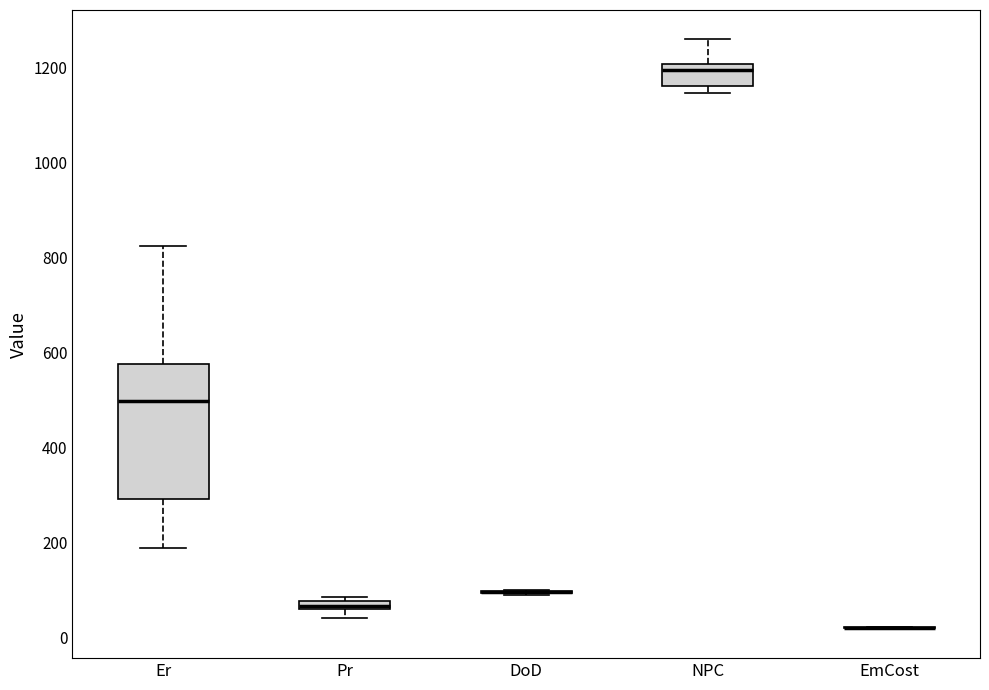

Which box is the tallest, from its lower edge to its upper edge?

Er